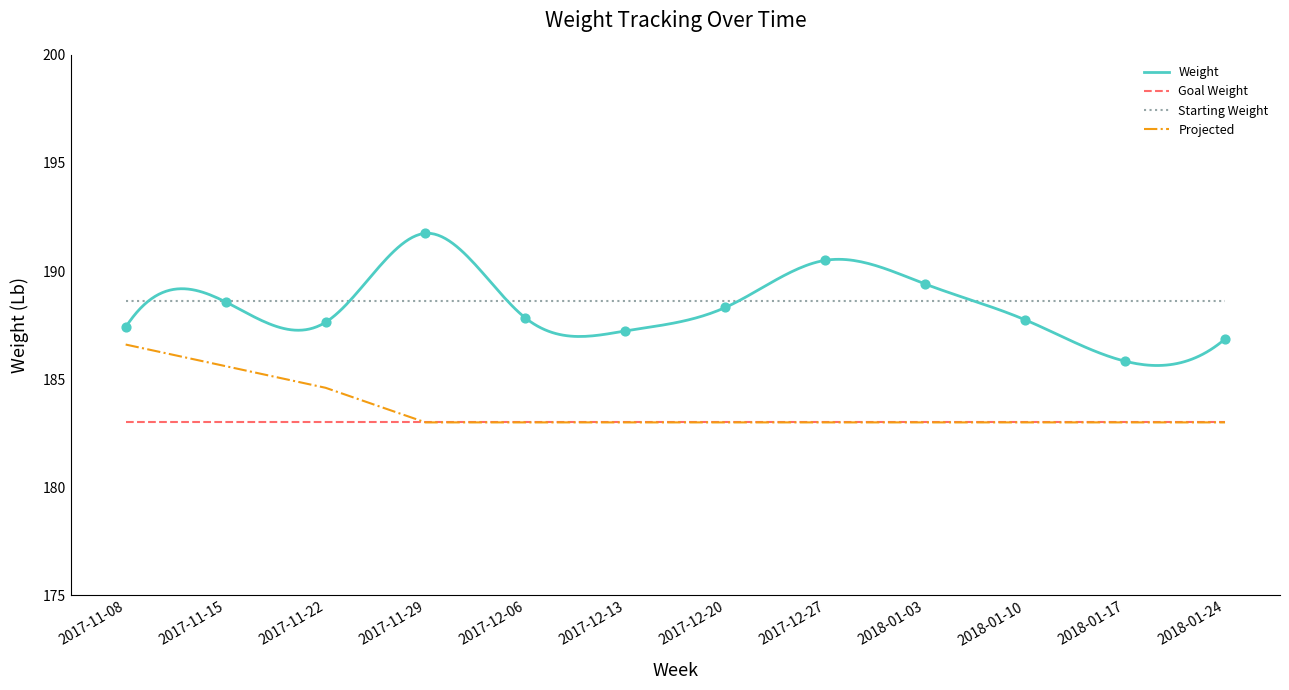

What is the total value across all series at 2017-11-15?

374.2